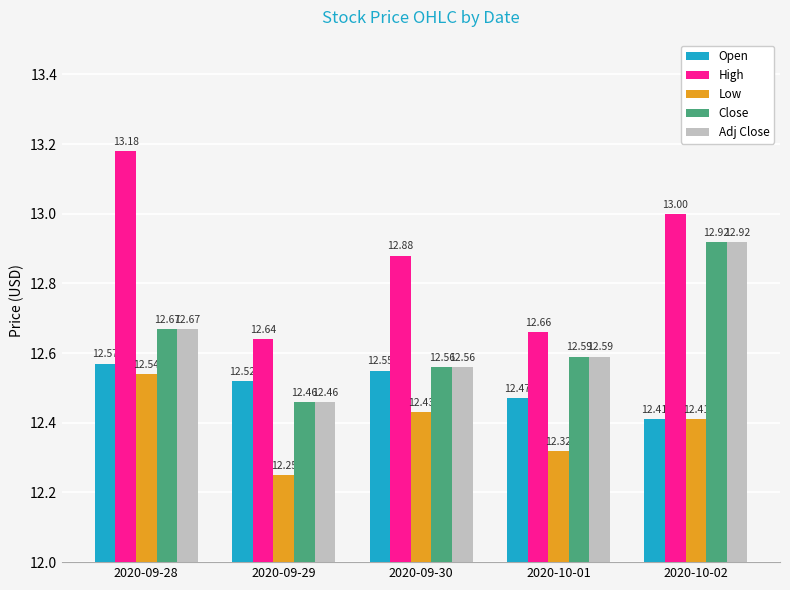

What position from the left is 2020-10-01?

4